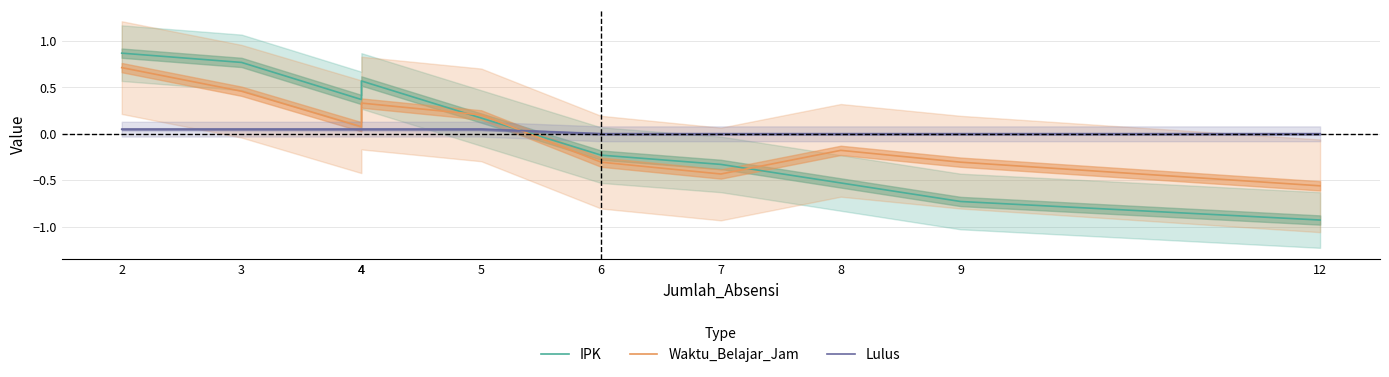

What is the total value across all series at 4?

0.5